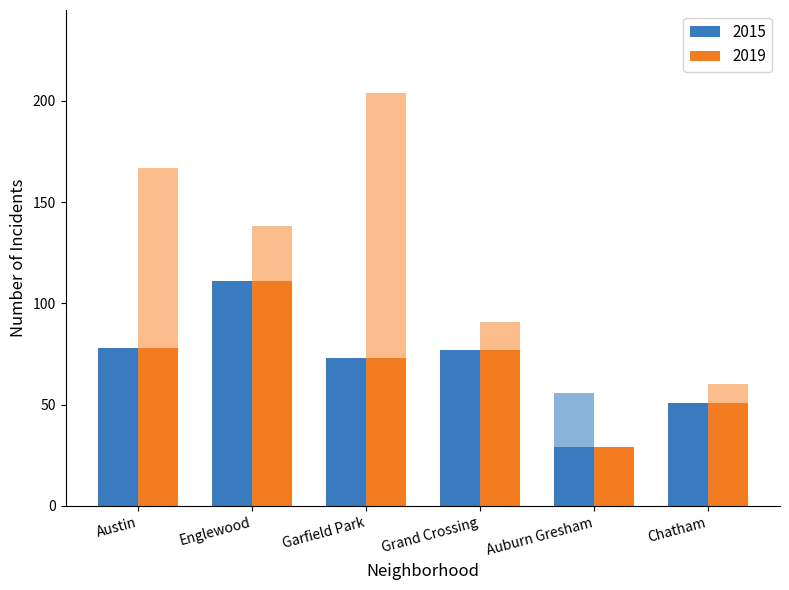

How many groups of bars are there?

6